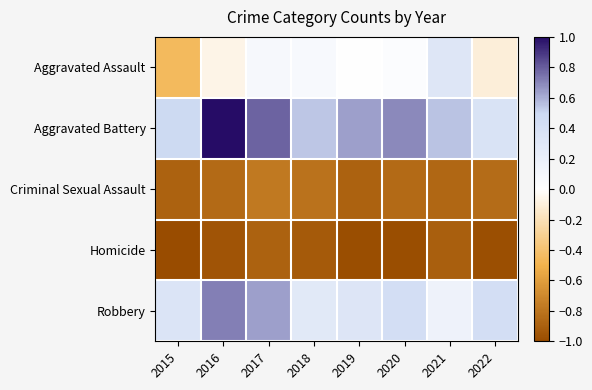

At 2019, list the series in order from largest to smallest.

Aggravated Battery, Robbery, Aggravated Assault, Criminal Sexual Assault, Homicide